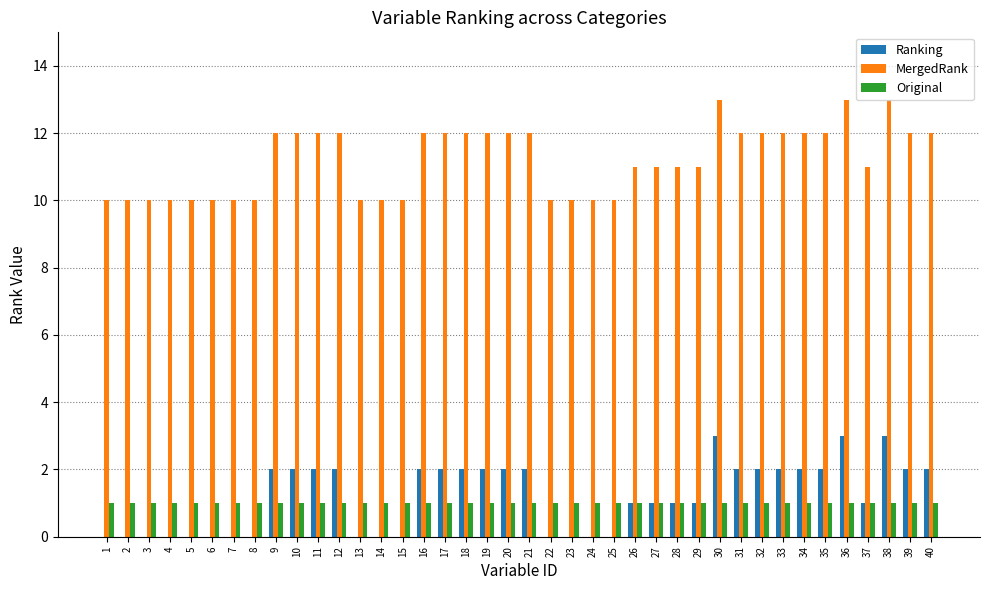

How many groups of bars are there?

40